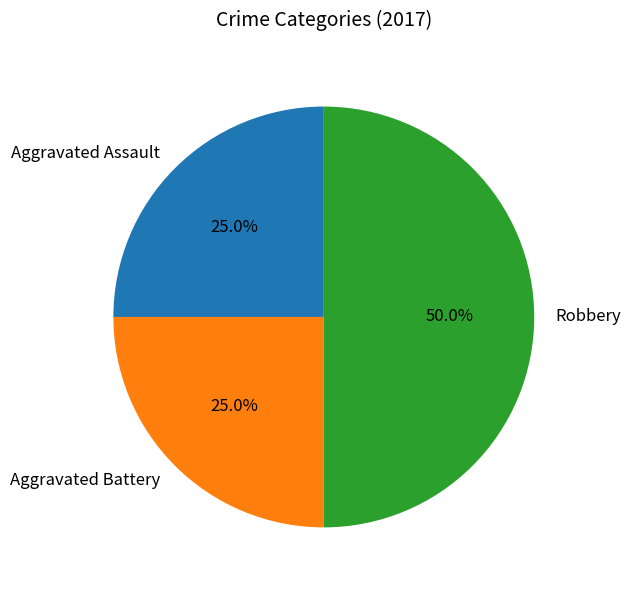

Which category has the biggest portion of the pie?

Robbery